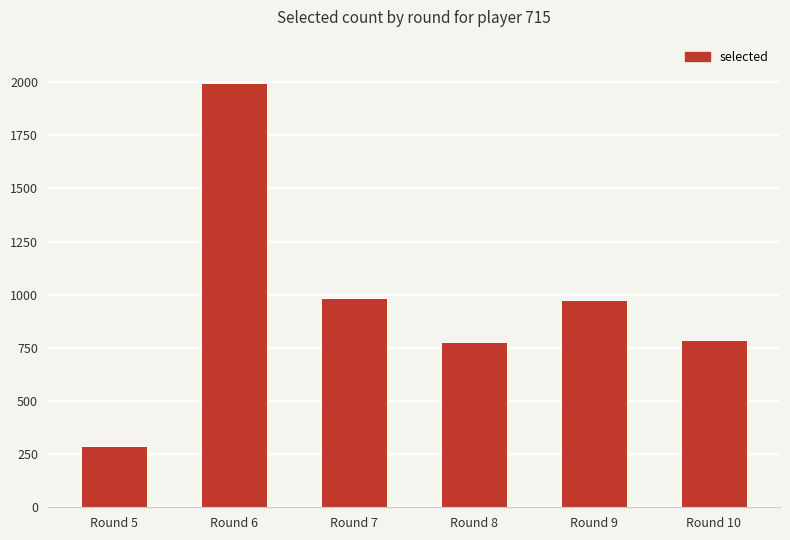

What is the maximum value shown in the chart?

1996